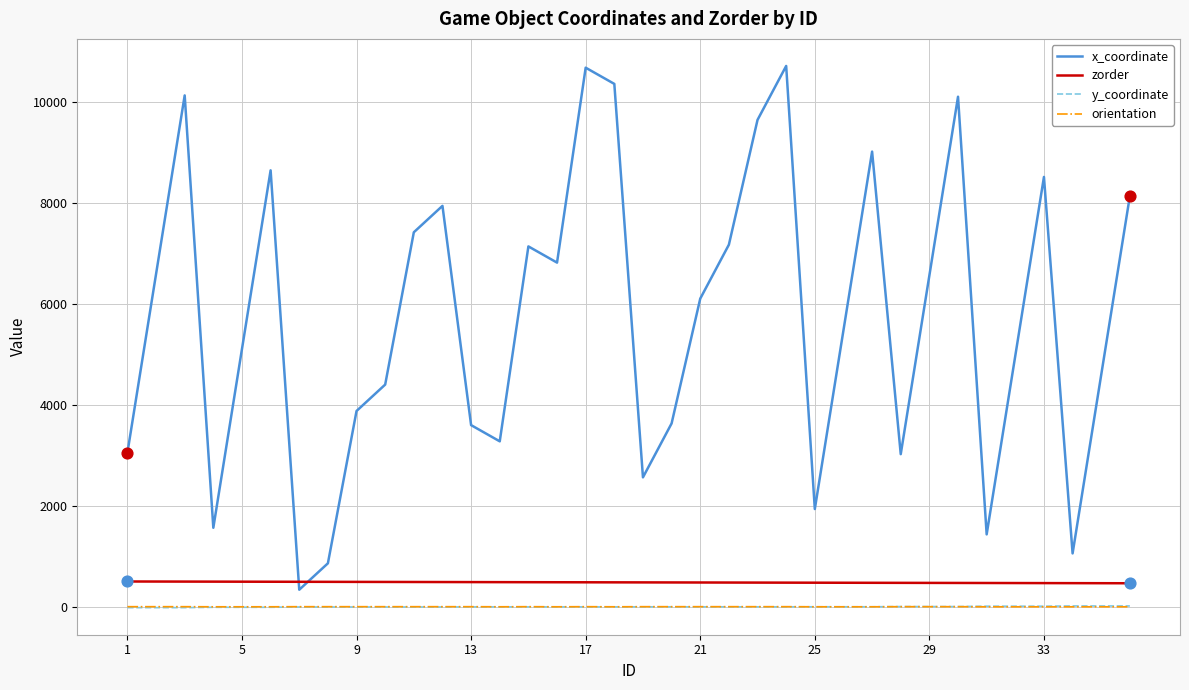

Which series has the largest range (max minus min)?

x_coordinate